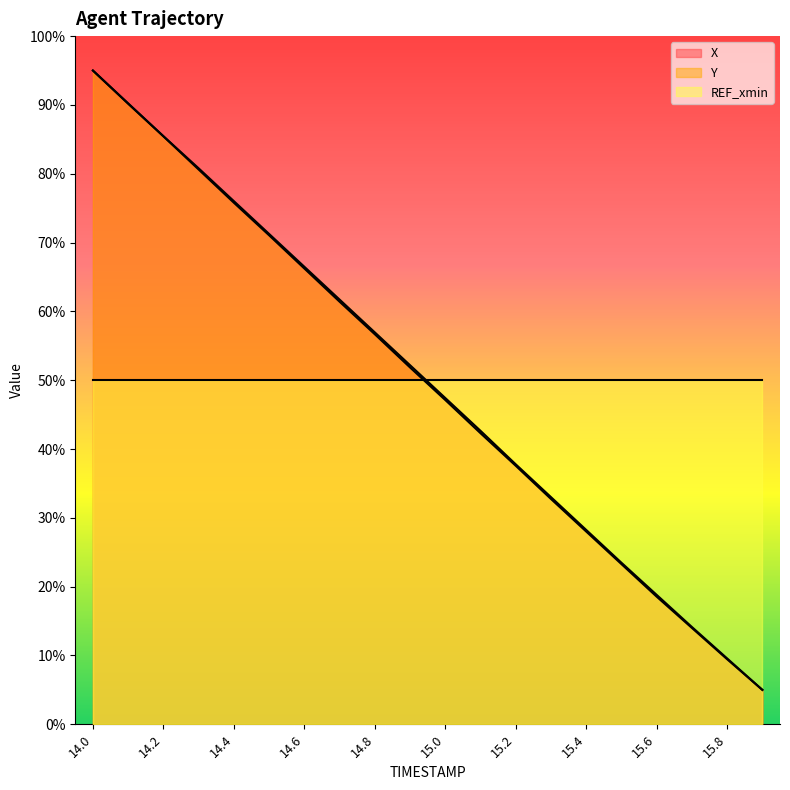

True or false: X and Y intersect in this chart.

False